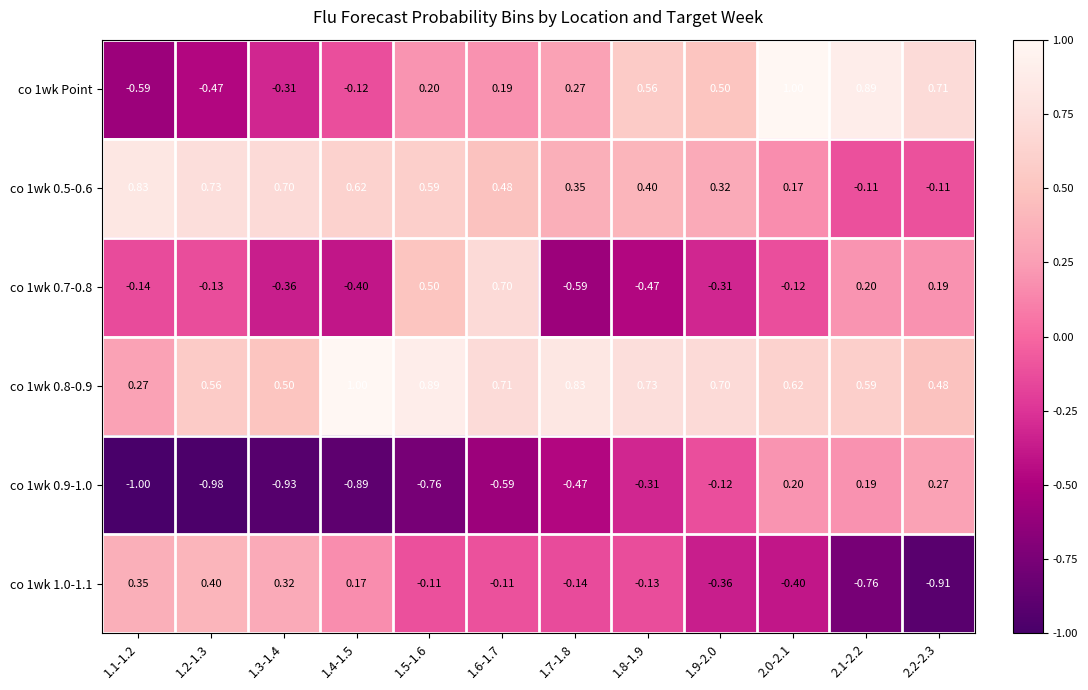

What is the minimum value shown in the chart?

-1.0